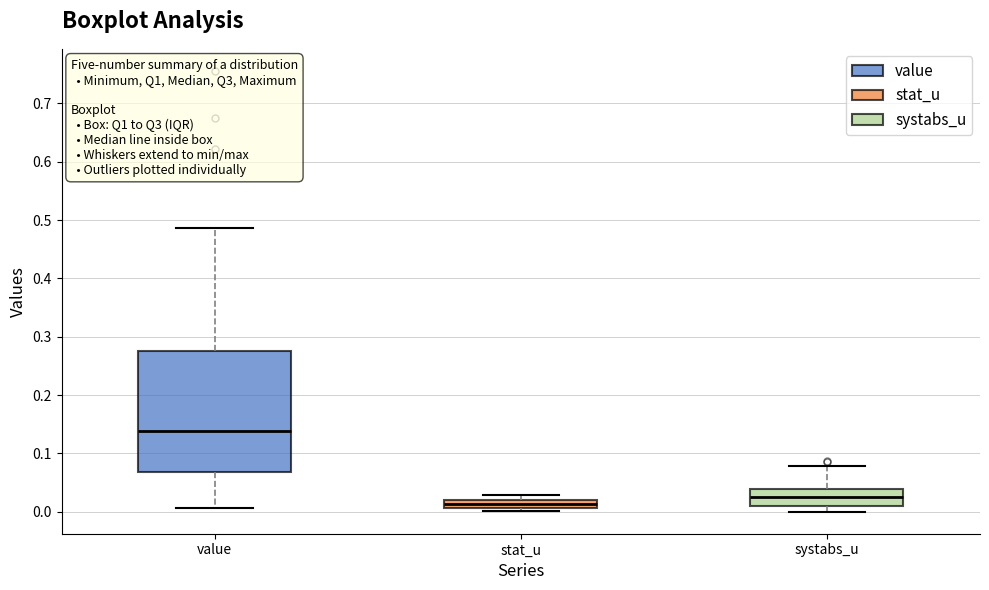

Comparing the boxes themselves (not the whiskers), which one is the tallest?

value